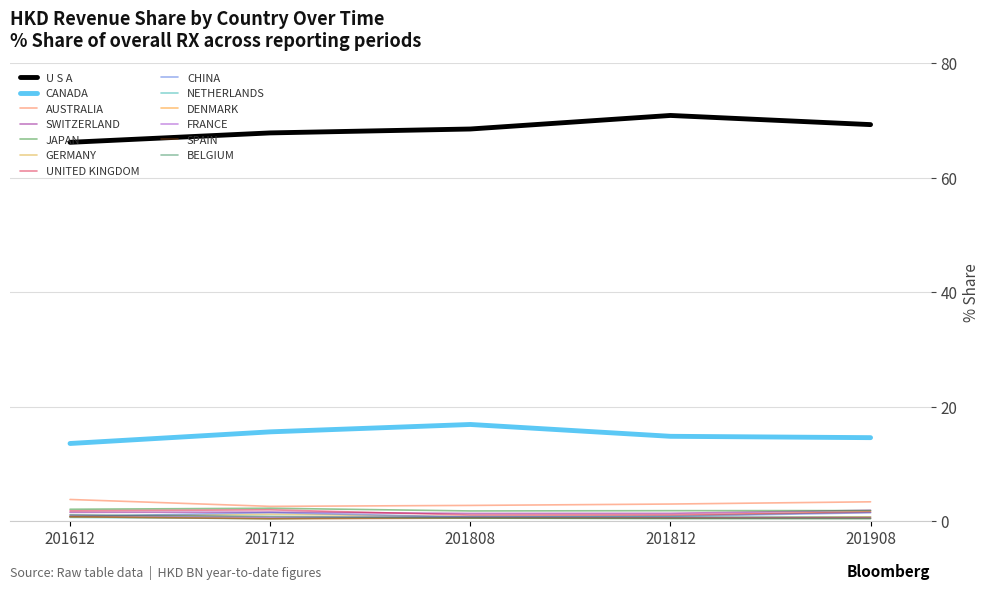

True or false: JAPAN and U S A intersect in this chart.

False